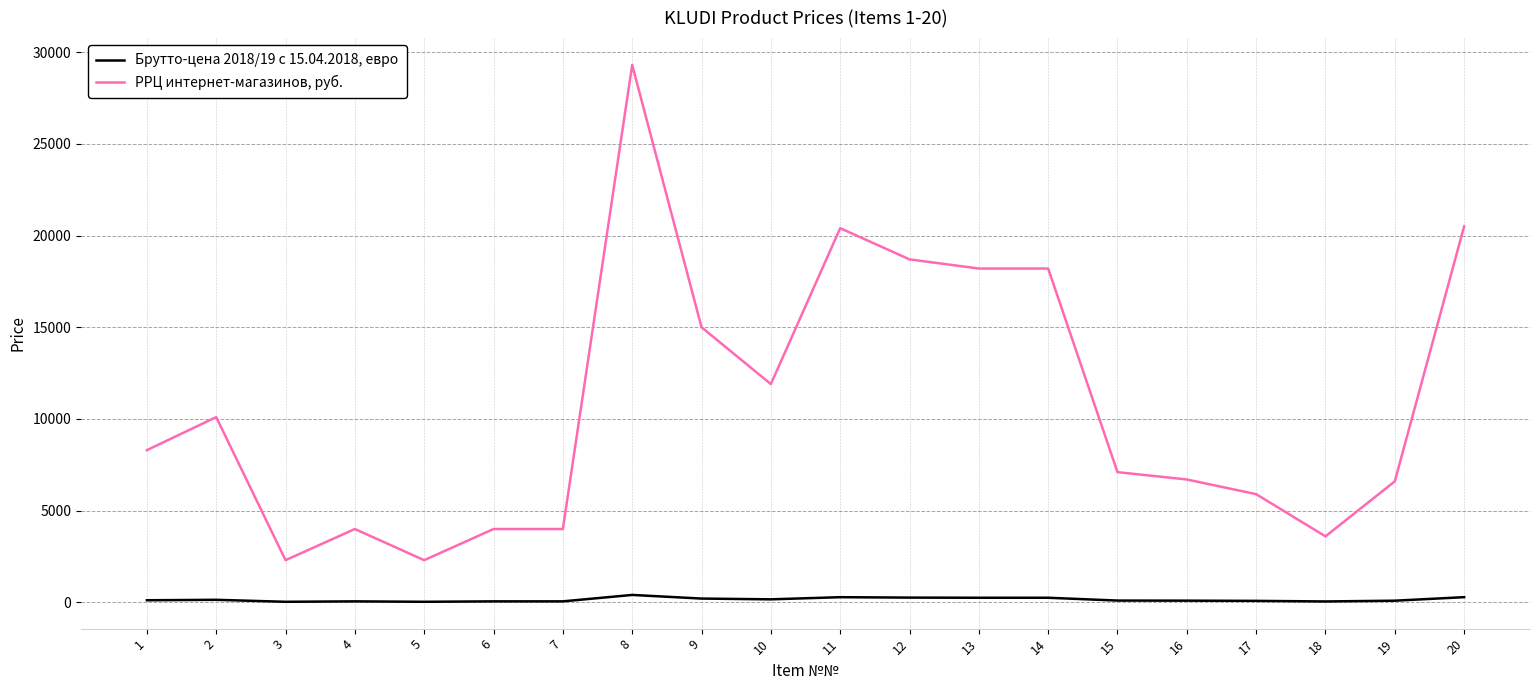

How many categories are shown in the chart?

20